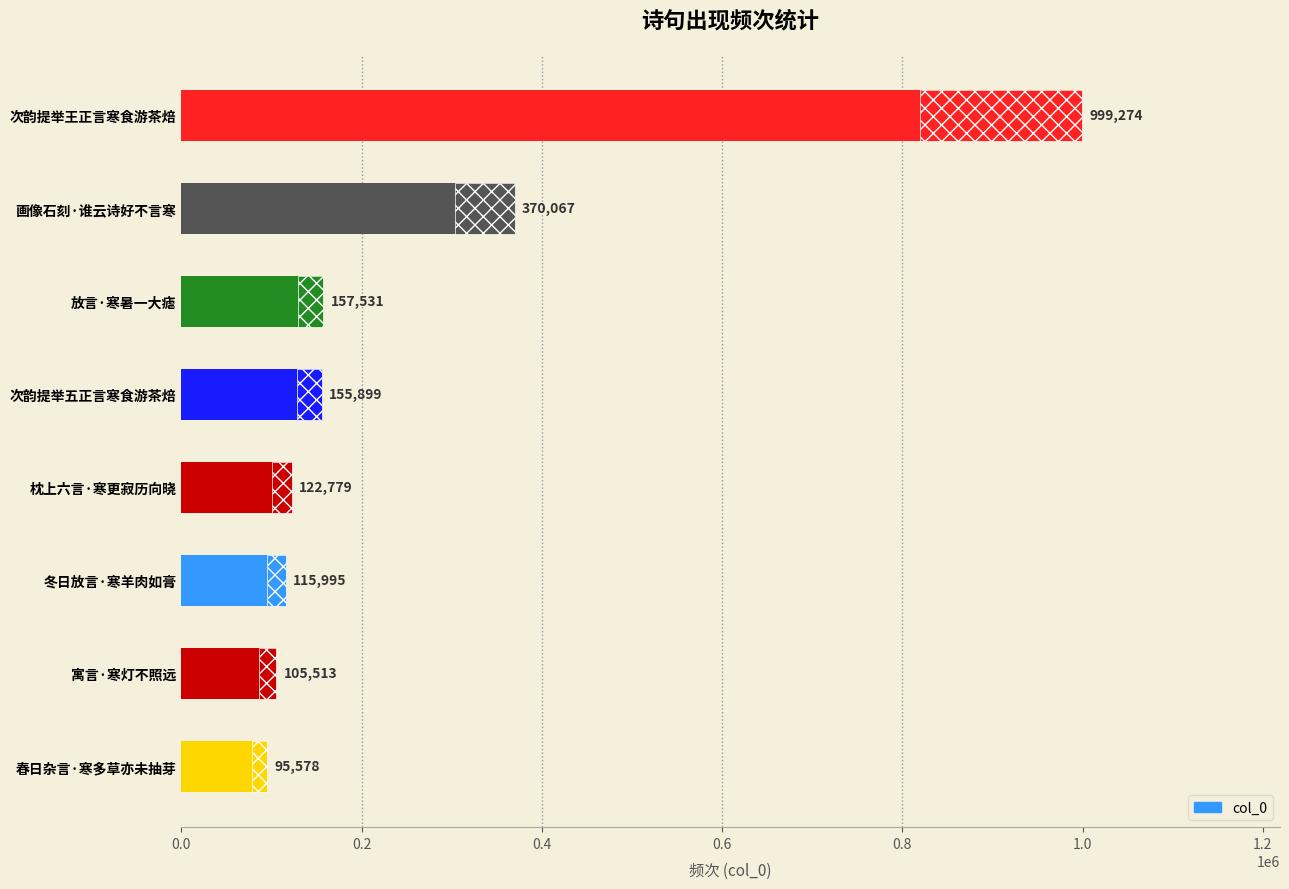

What is the change in value from 放言·寒暑一大瘧 to 画像石刻·谁云诗好不言寒?

+212536